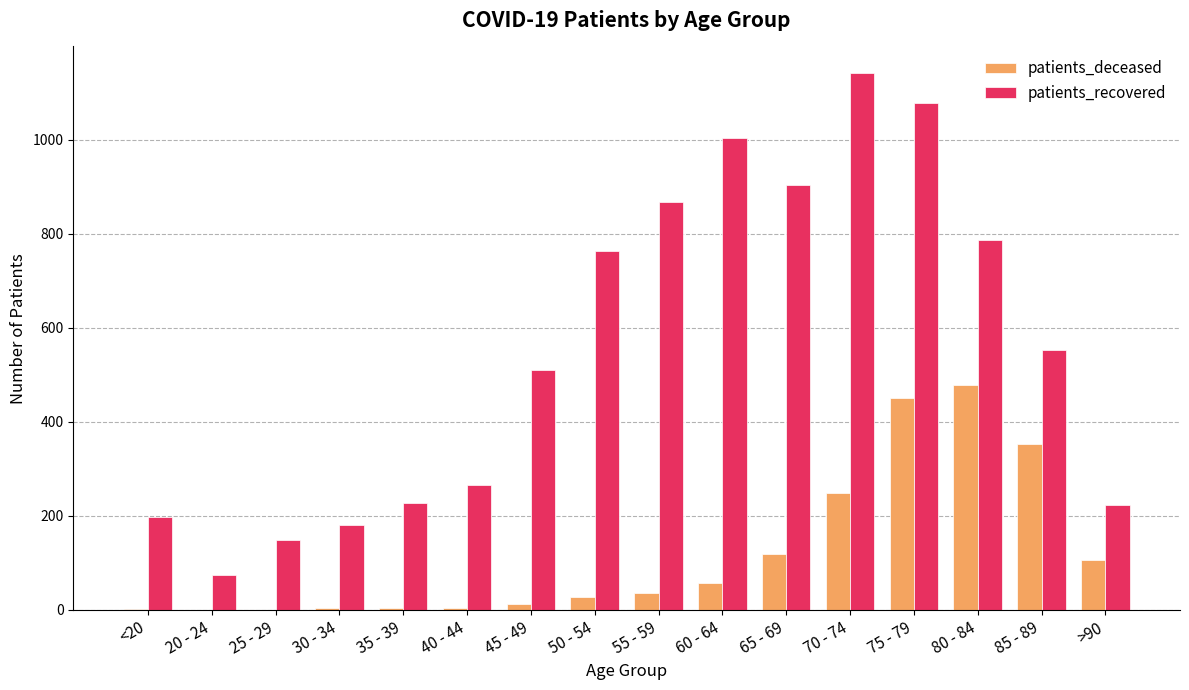

What is the difference between the patients_deceased values at 75 - 79 and 20 - 24?

451